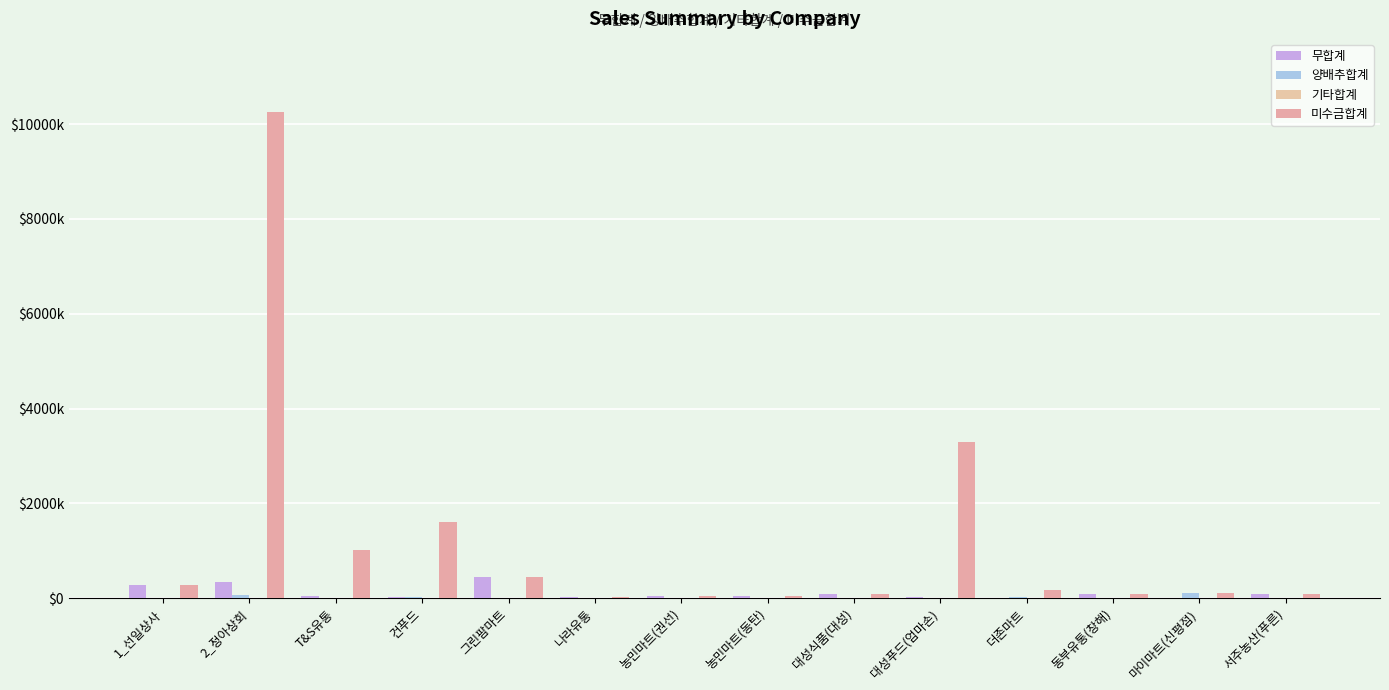

Which has a higher value, 건푸드 or 마이마트(신평점)?

건푸드